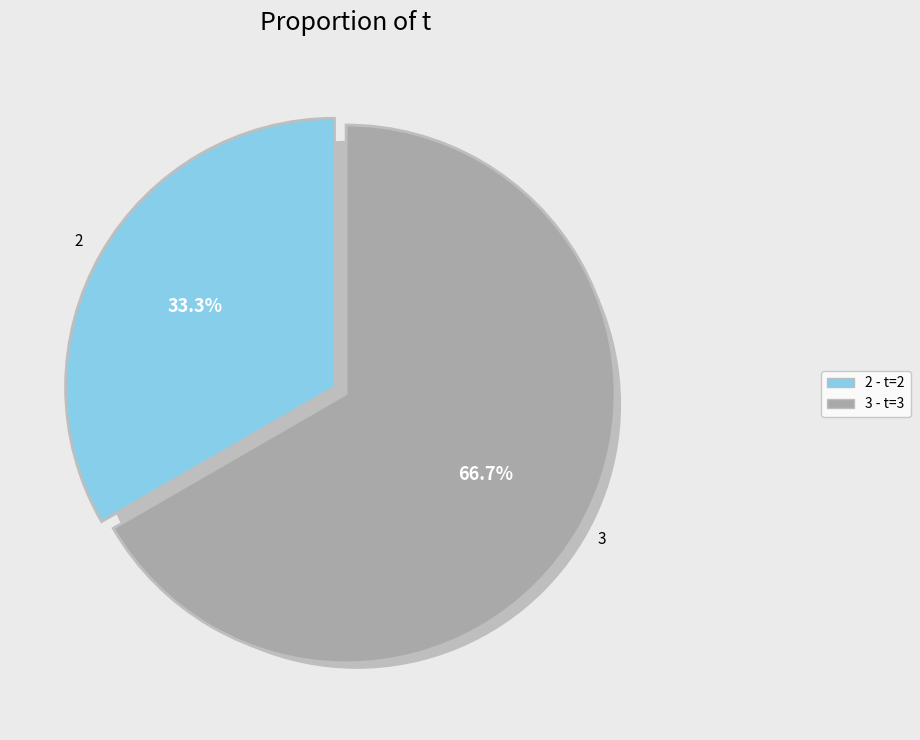

What is the total percentage of 3 and 2?

100.0%